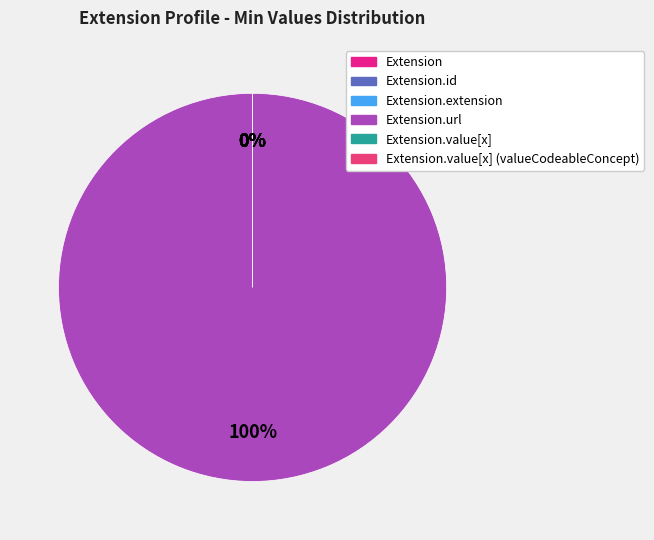

Combined, do Extension.value[x] (valueCodeableConcept) and Extension.id account for over 50%?

No